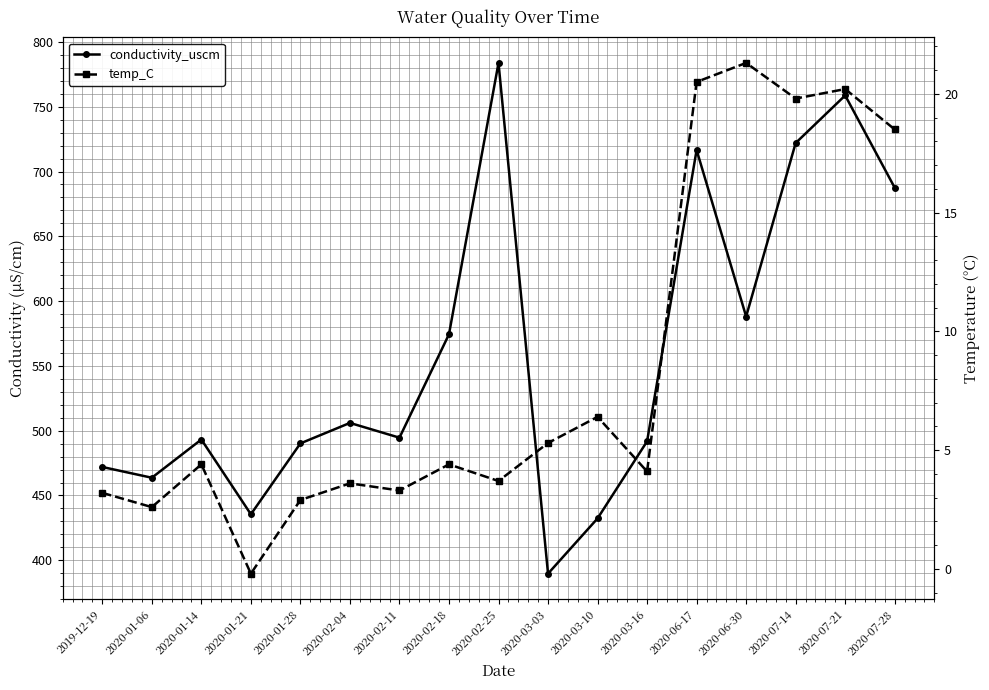

The conductivity_uscm series shows 1064.4 at 2020-07-14. True or false?

False